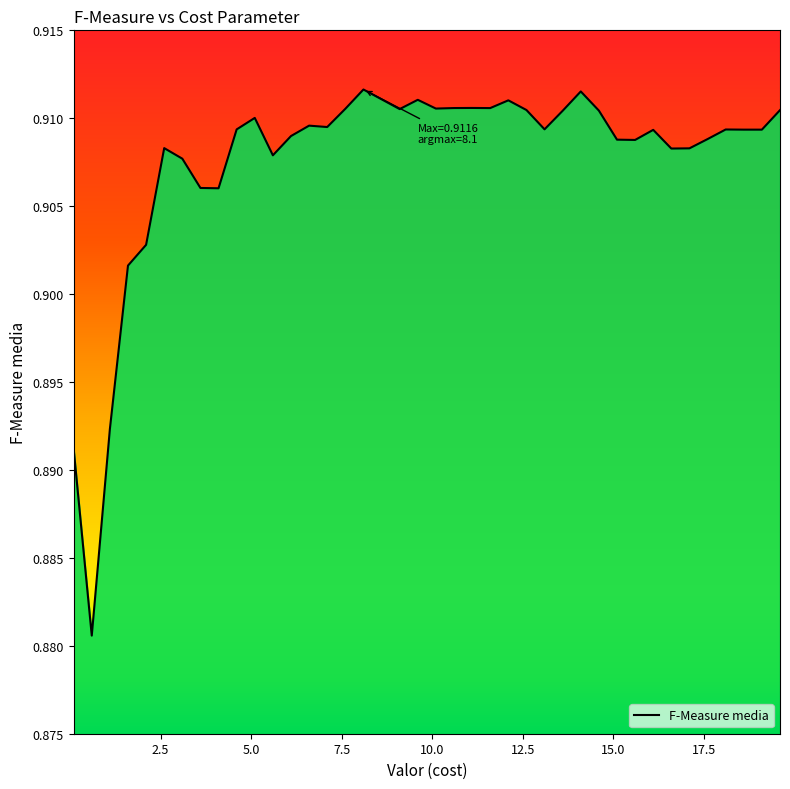

At which category does the data reach its first local valley?

0.6